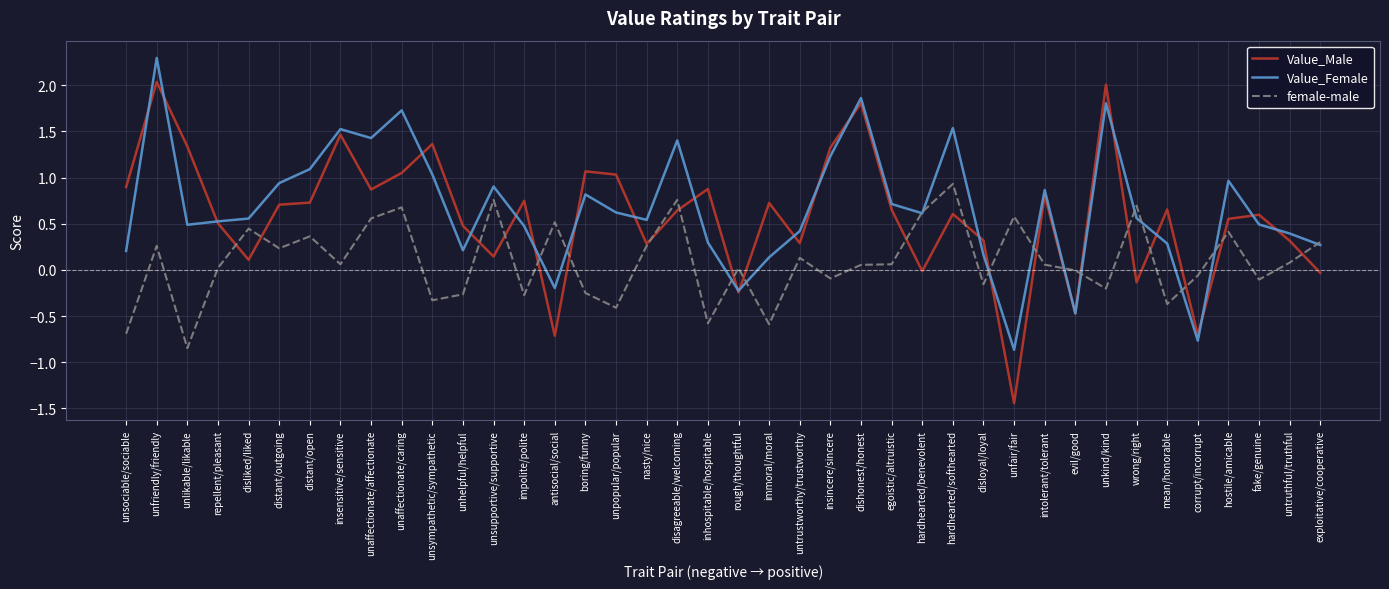

Is the value of Value_Female at untrustworthy/trustworthy greater than the value of Value_Male at hardhearted/benevolent?

Yes